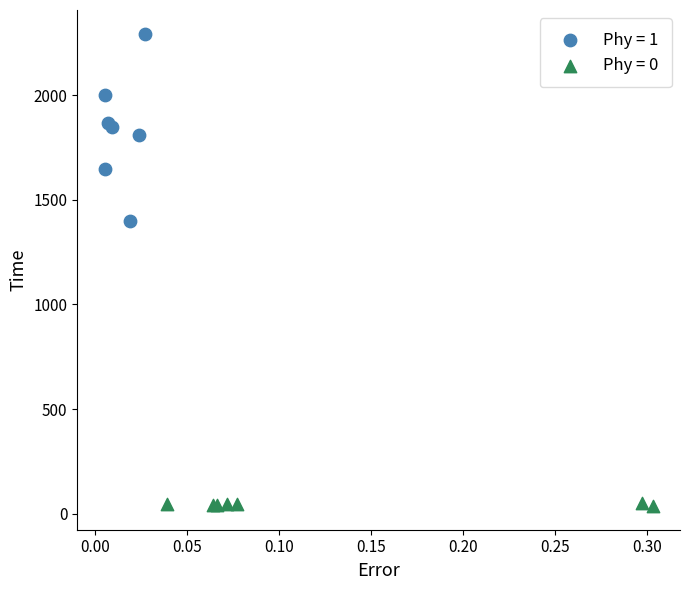

Which series has the largest Y range (max minus min)?

Phy = 1